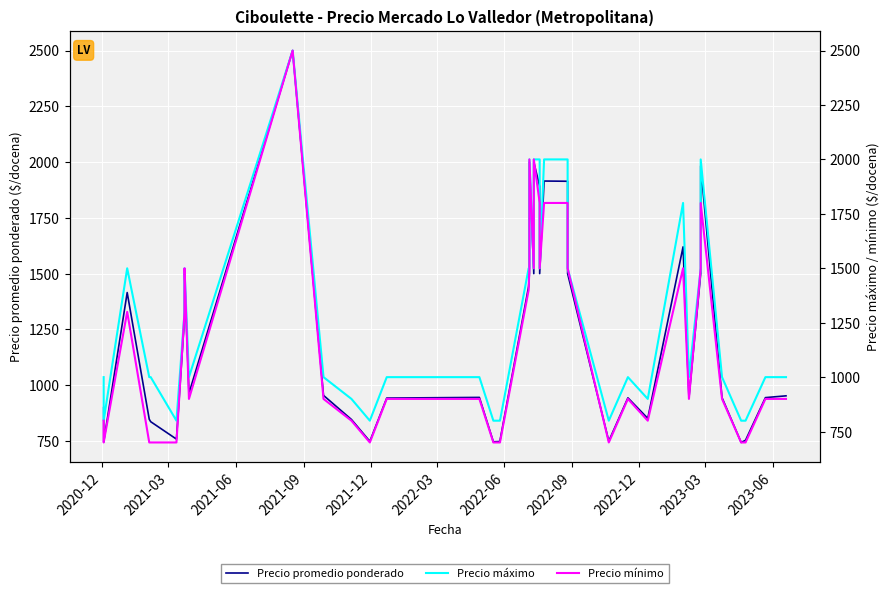

Is this an area chart (filled region under the line)?

No